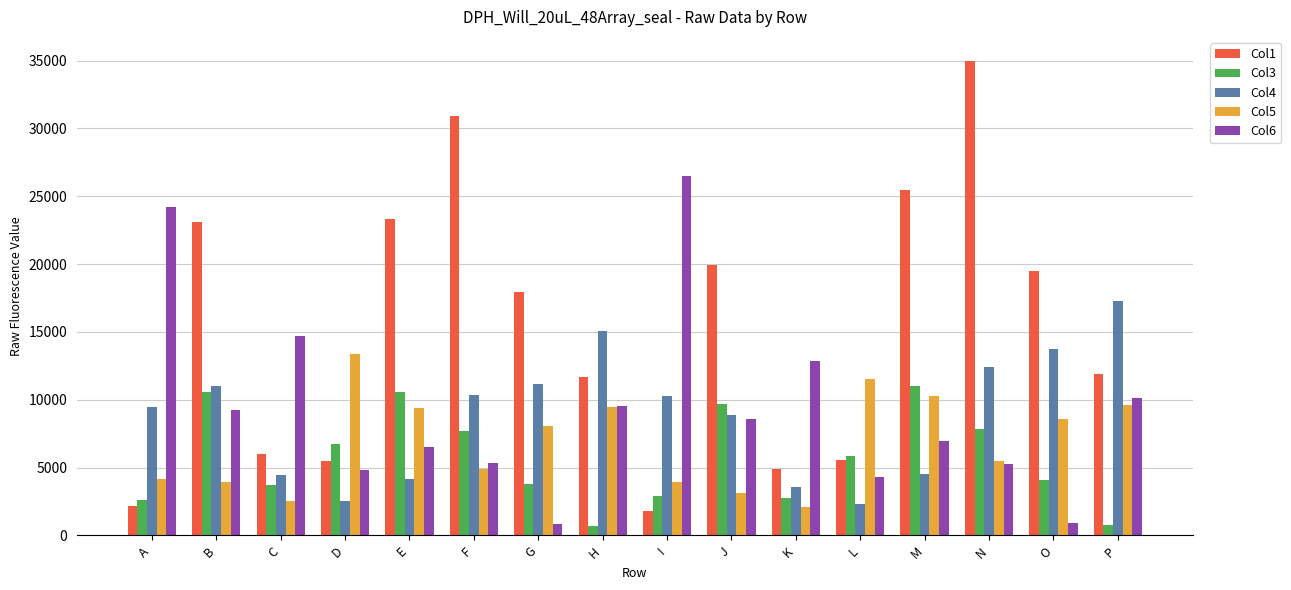

How many data points does each series have?

16